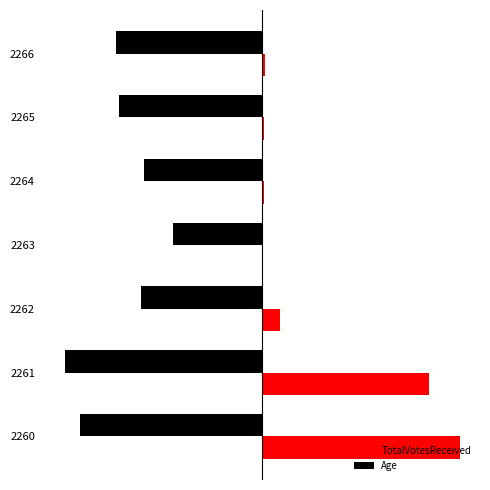

What are all the series names shown in the legend?

TotalVotesReceived, Age